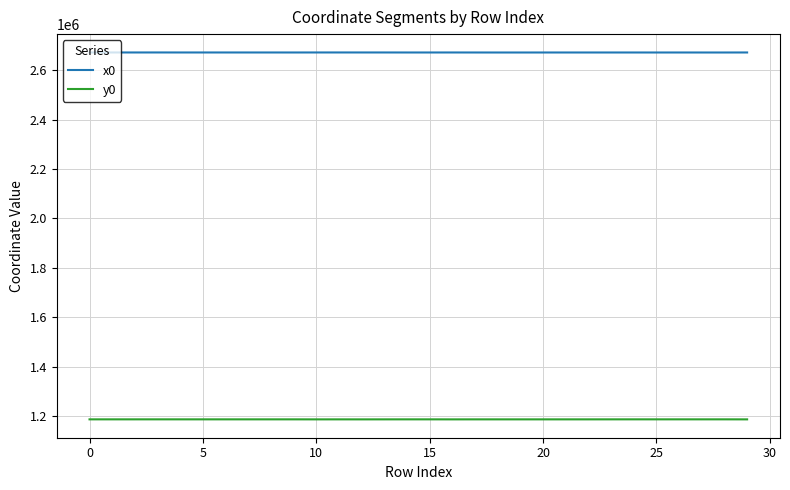

Rank the series by their maximum value, from lowest to highest.

y0, x0